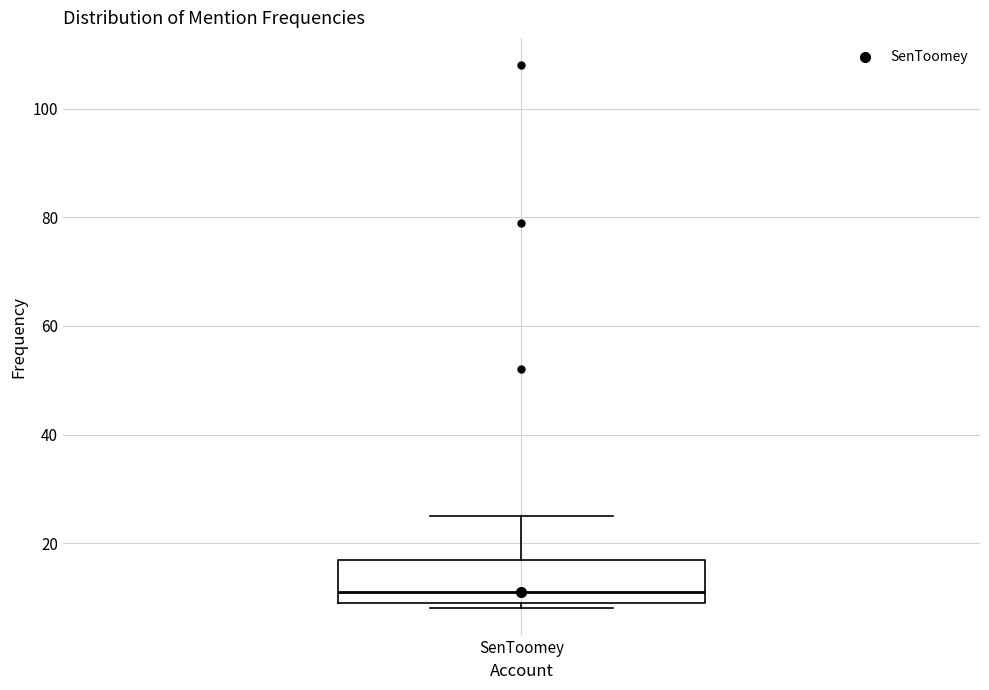

Where does the upper whisker of the box for SenToomey end on the y-axis? The values are not printed on the chart, so give them approximately, as read against the axis.

26